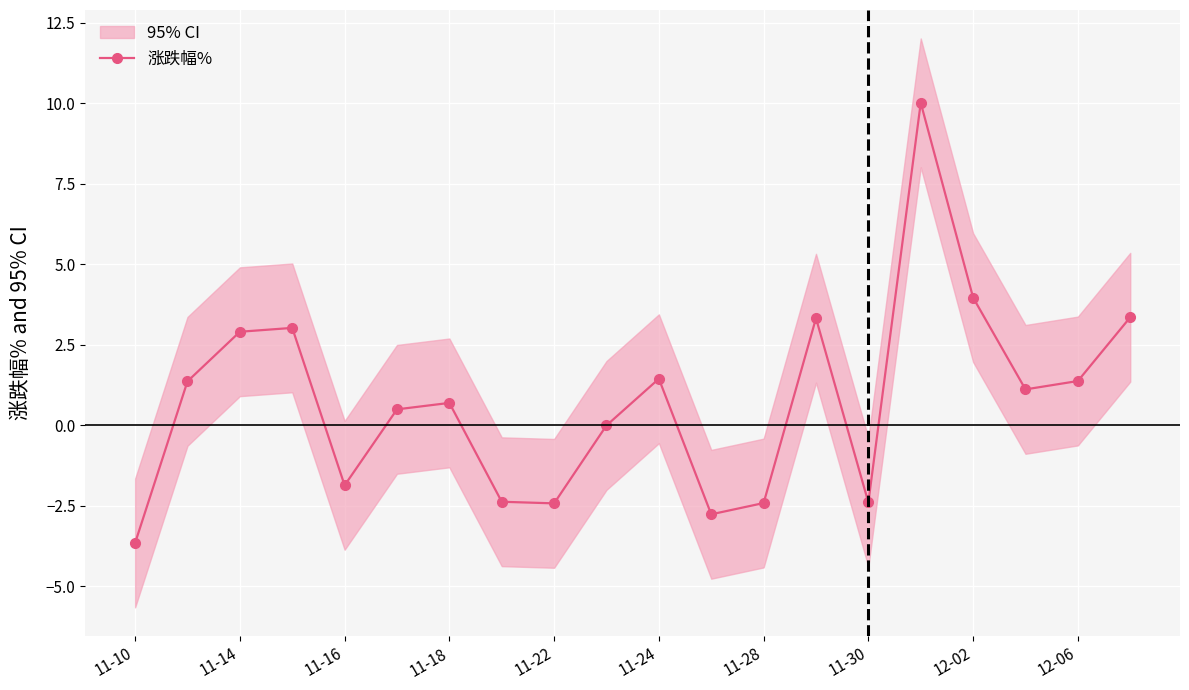

Is it true that 涨跌幅% equals -2.4 at 11-30?

True